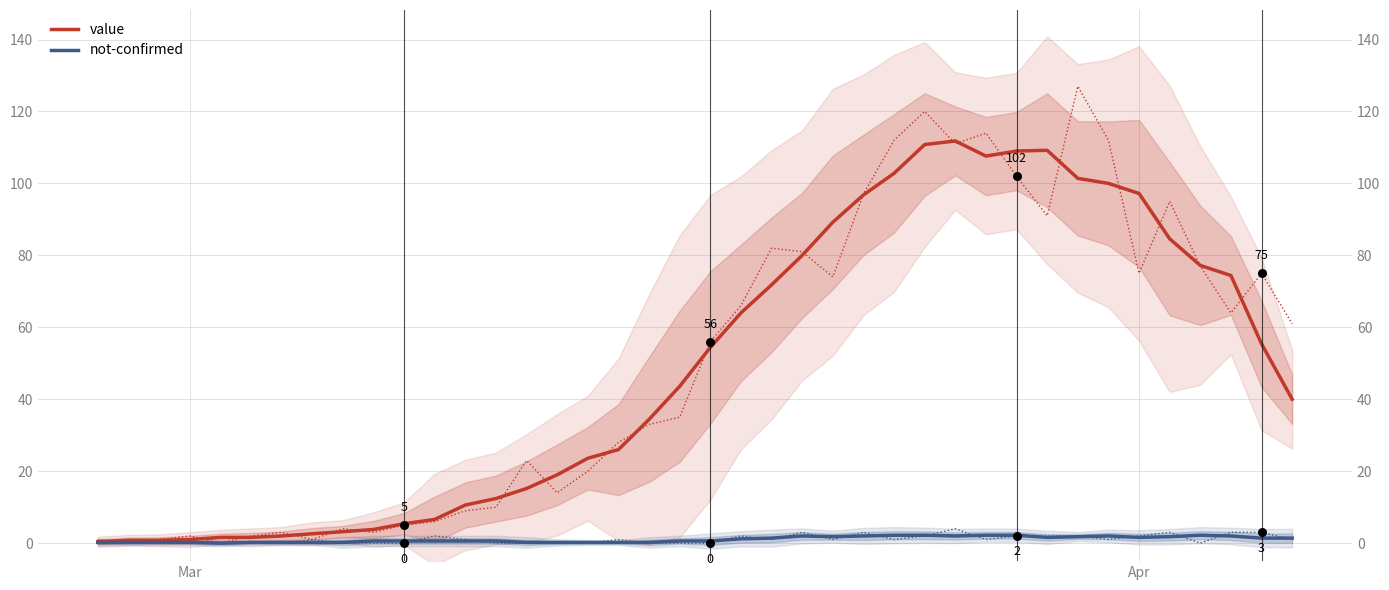

Which series has the largest Y range (max minus min)?

value